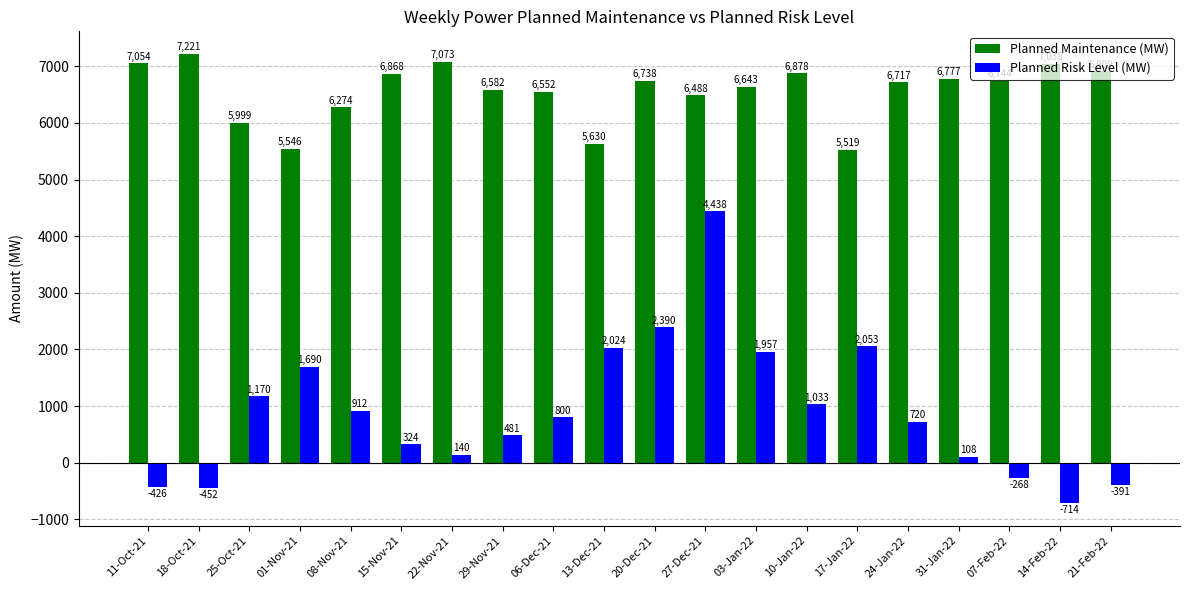

Reading left to right, list all the values displayed in this chart.

Planned Maintenance (MW): 11-Oct-21=7054	18-Oct-21=7221	25-Oct-21=5999	01-Nov-21=5546	08-Nov-21=6274	15-Nov-21=6868	22-Nov-21=7073	29-Nov-21=6582	06-Dec-21=6552	13-Dec-21=5630	20-Dec-21=6738	27-Dec-21=6488	03-Jan-22=6643	10-Jan-22=6878	17-Jan-22=5519	24-Jan-22=6717	31-Jan-22=6777	07-Feb-22=6744	14-Feb-22=7038	21-Feb-22=6909
Planned Risk Level (MW): 11-Oct-21=-426	18-Oct-21=-452	25-Oct-21=1170	01-Nov-21=1690	08-Nov-21=912	15-Nov-21=324	22-Nov-21=140	29-Nov-21=481	06-Dec-21=800	13-Dec-21=2024	20-Dec-21=2390	27-Dec-21=4438	03-Jan-22=1957	10-Jan-22=1033	17-Jan-22=2053	24-Jan-22=720	31-Jan-22=108	07-Feb-22=-268	14-Feb-22=-714	21-Feb-22=-391